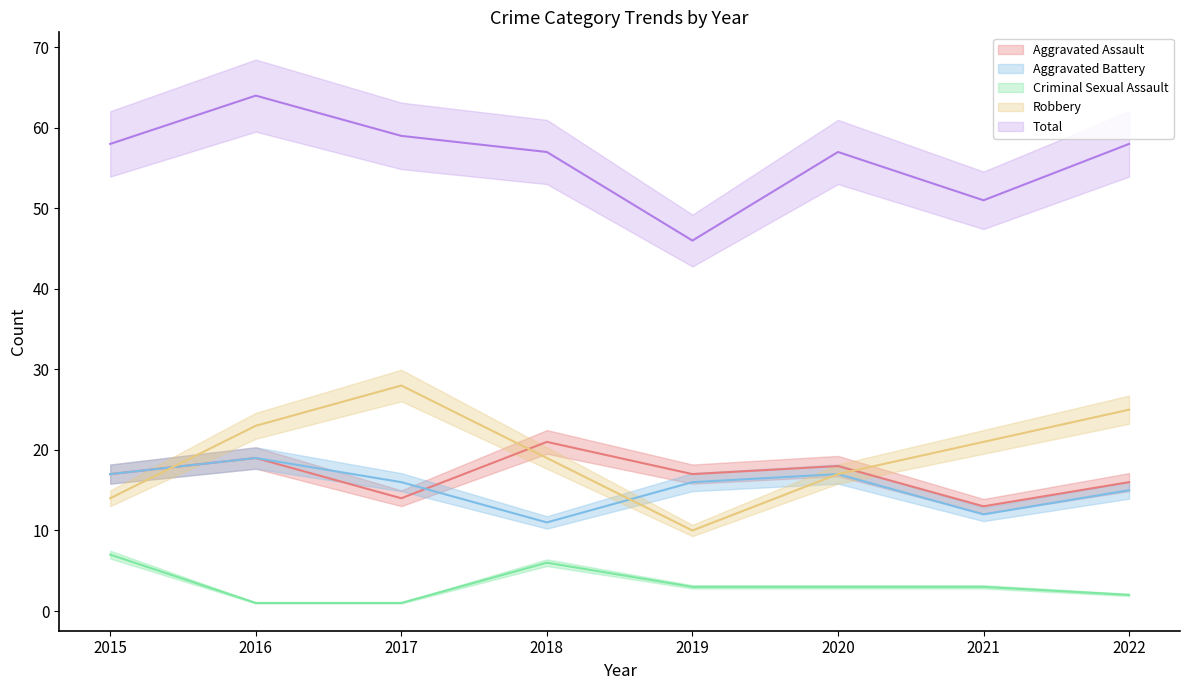

Which series has the widest spread of values?

Robbery